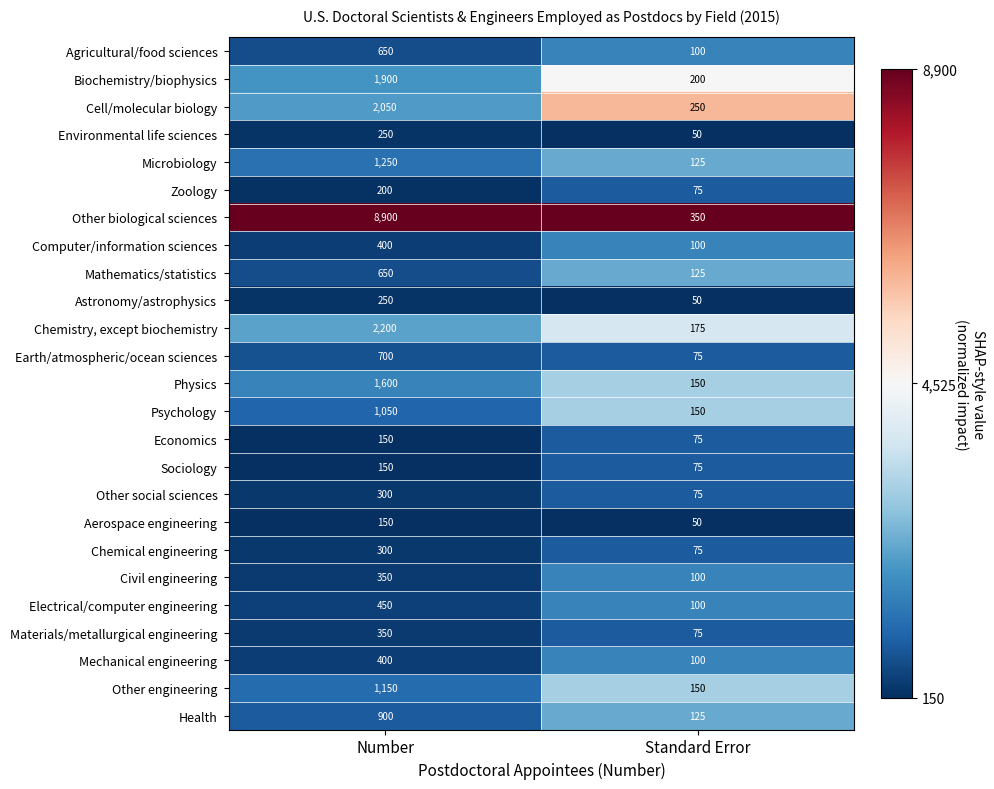

Count the number of data series in this chart.

25